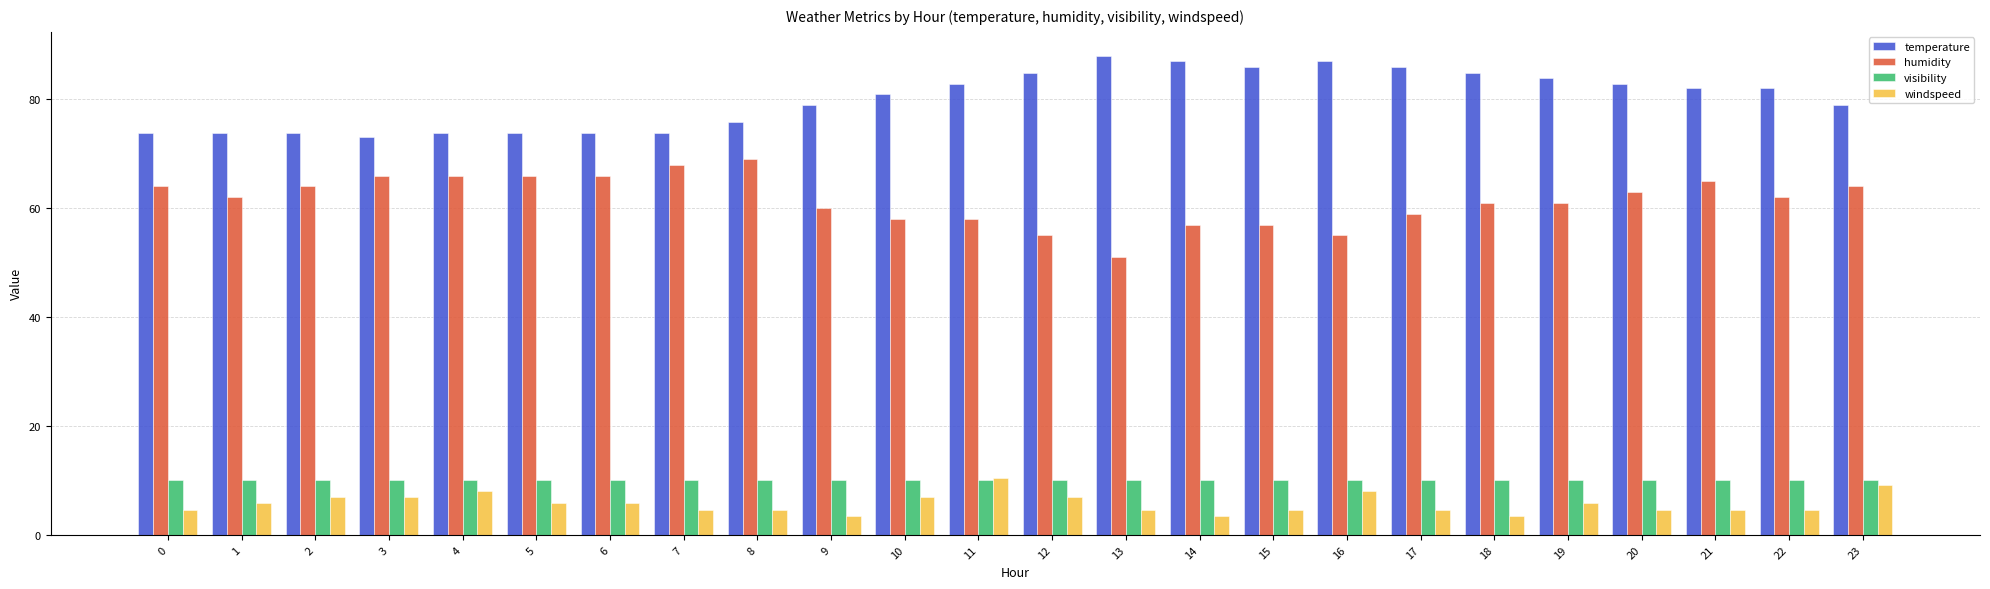

Rank the series at 0 from lowest to highest value.

windspeed, visibility, humidity, temperature